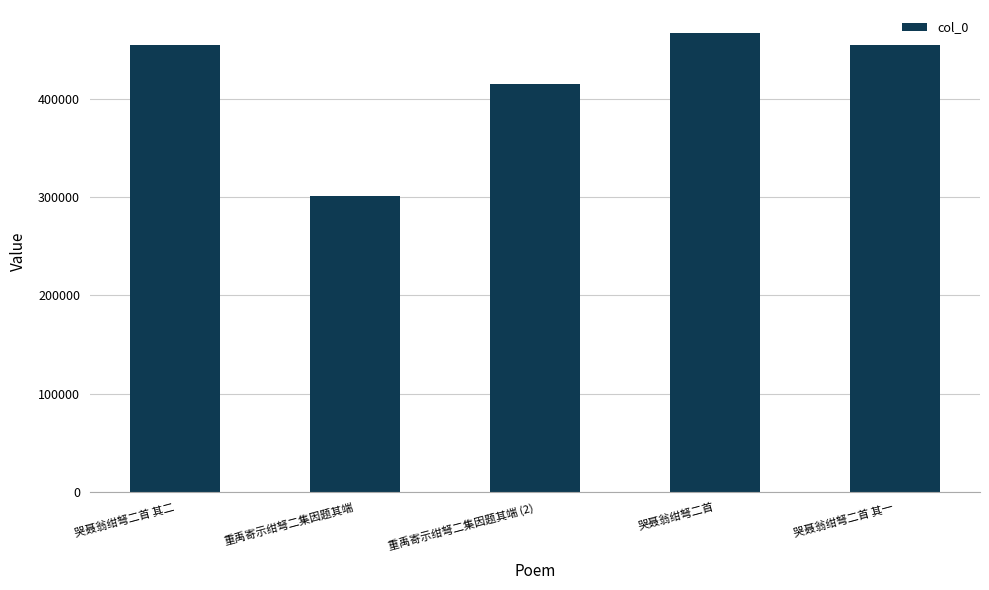

What is the greatest value displayed?

466644